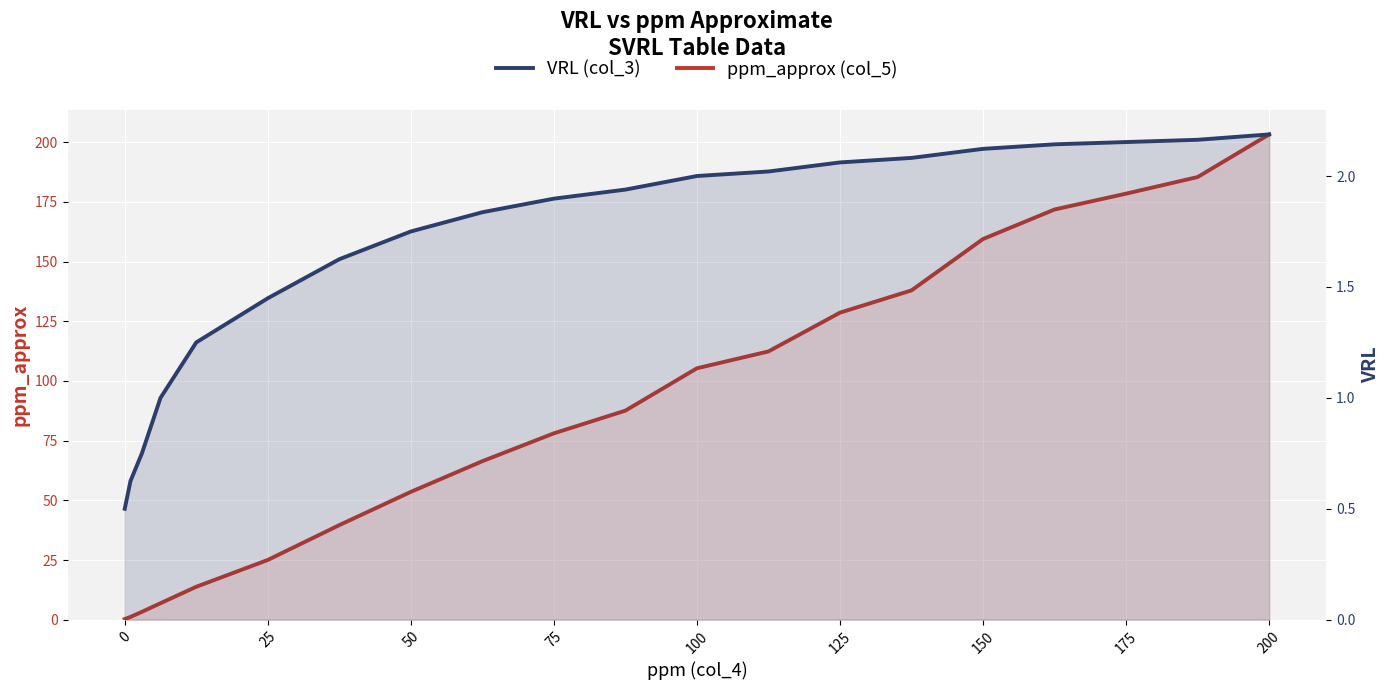

What are all the series names shown in the legend?

ppm_approx (col_5), VRL (col_3)